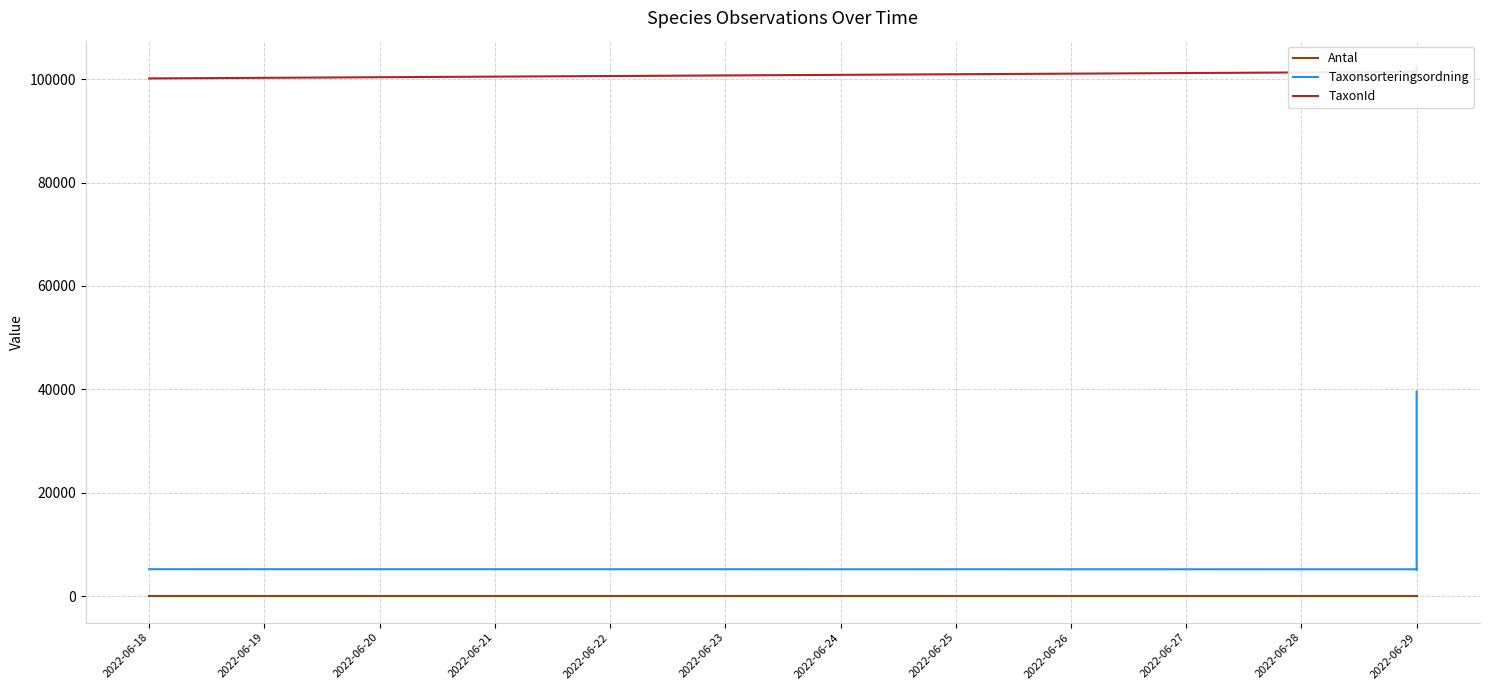

What are all the series names shown in the legend?

Antal, Taxonsorteringsordning, TaxonId